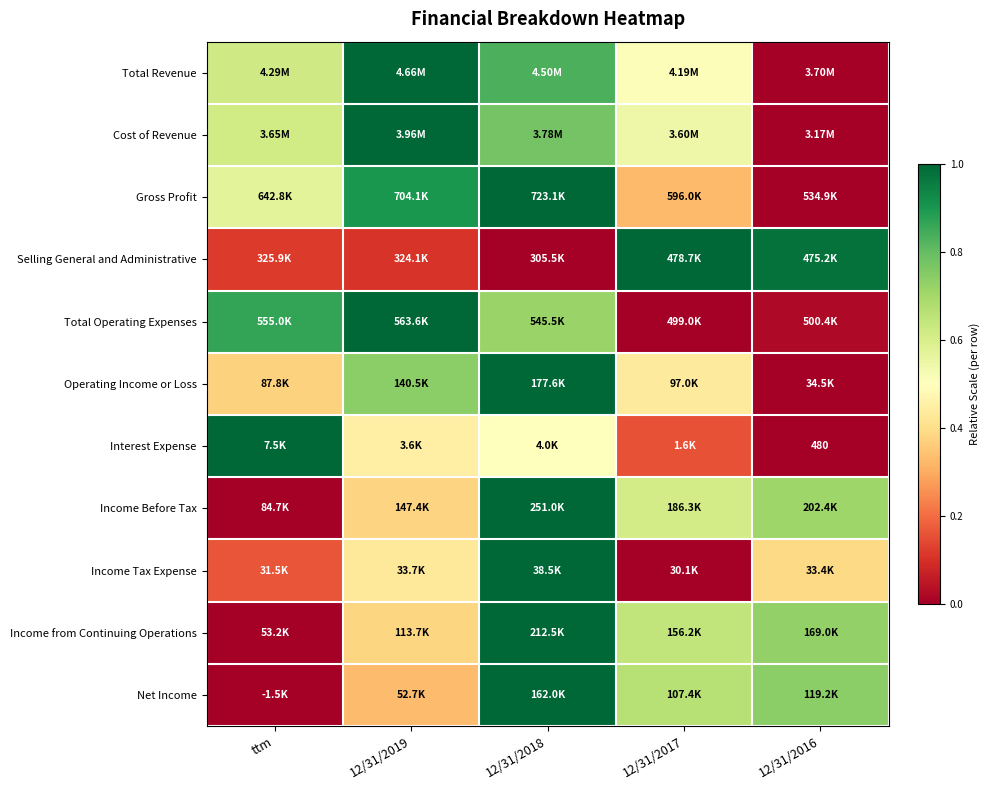

True or false: Selling General and Administrative has a value of 1.0 at 12/31/2017.

True